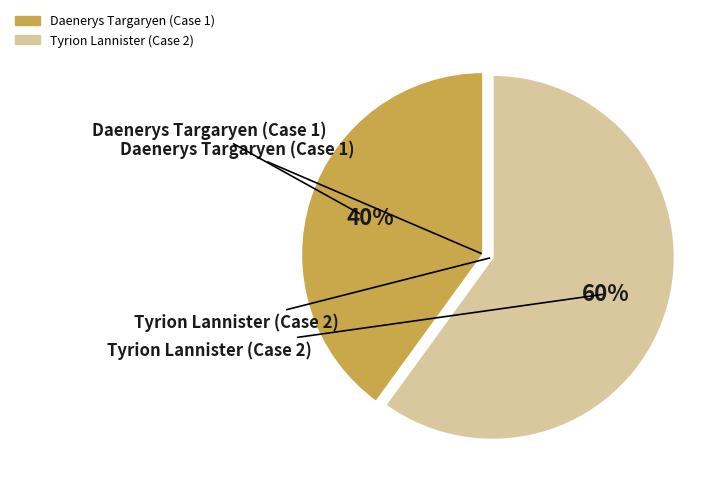

Which has a higher value, Tyrion Lannister (Case 2) or Daenerys Targaryen (Case 1)?

Tyrion Lannister (Case 2)